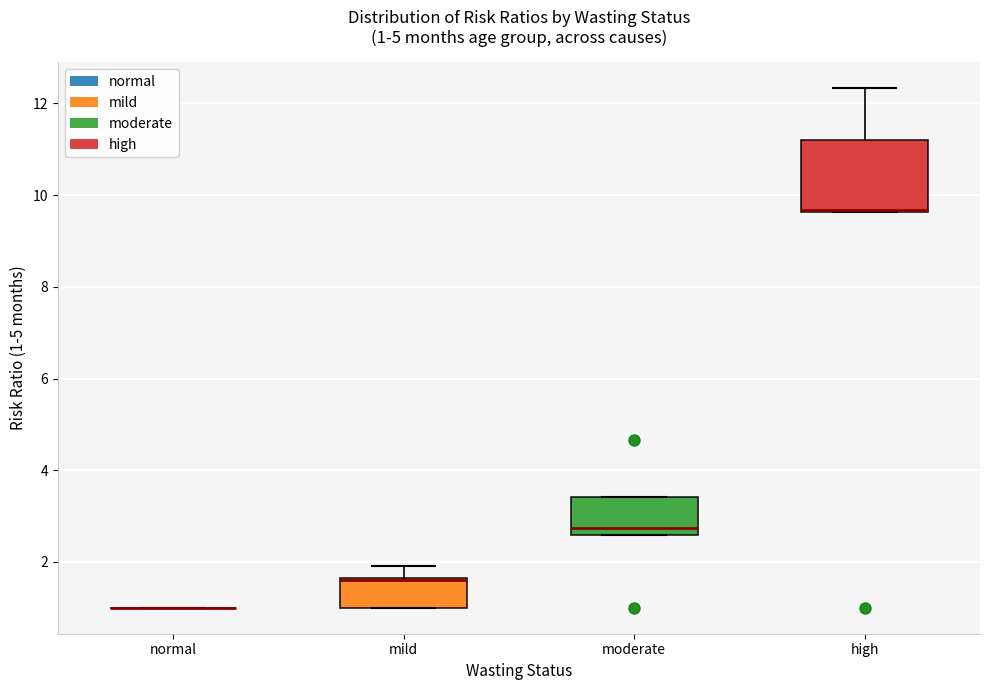

Which box is the tallest, from its lower edge to its upper edge?

high